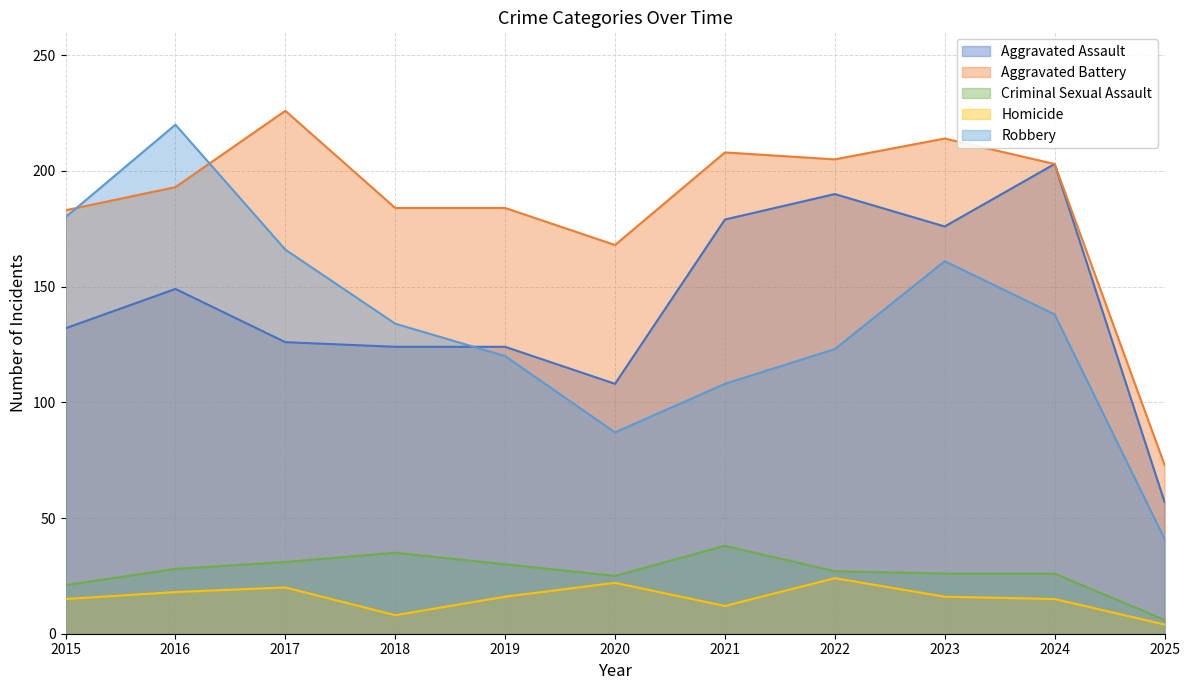

What is the value of the Aggravated Battery point at the 5th from the left?

184